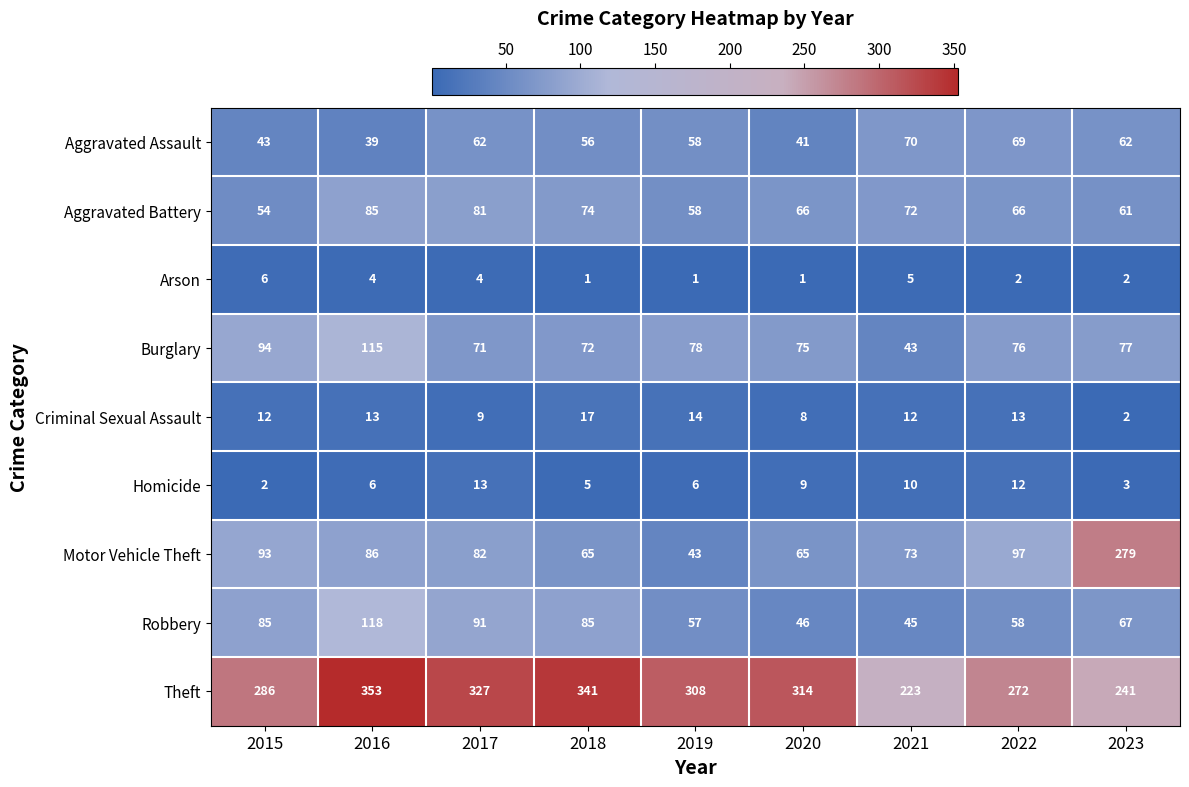

At which category is the sum across all series the highest?

2016